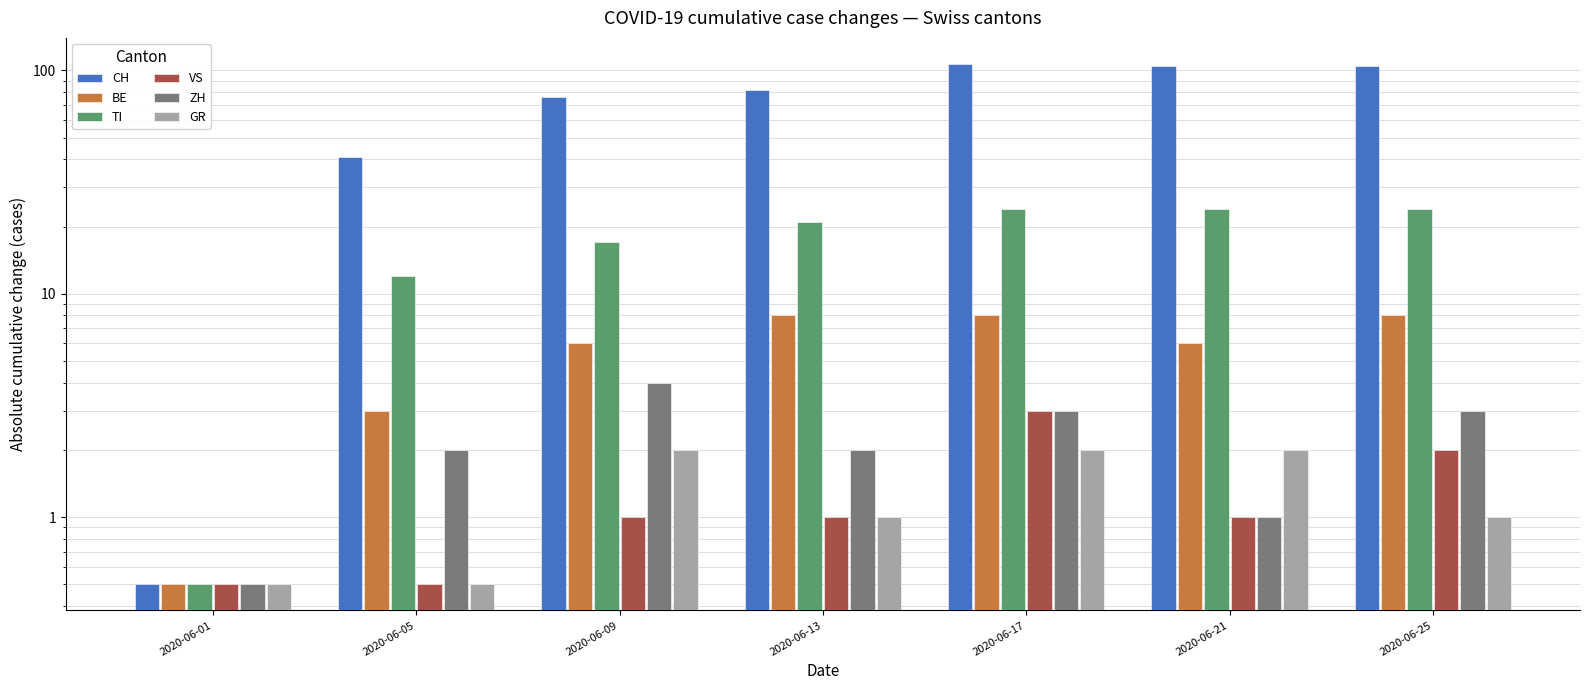

Is the value of BE at 2020-06-17 greater than the value of GR at 2020-06-01?

Yes